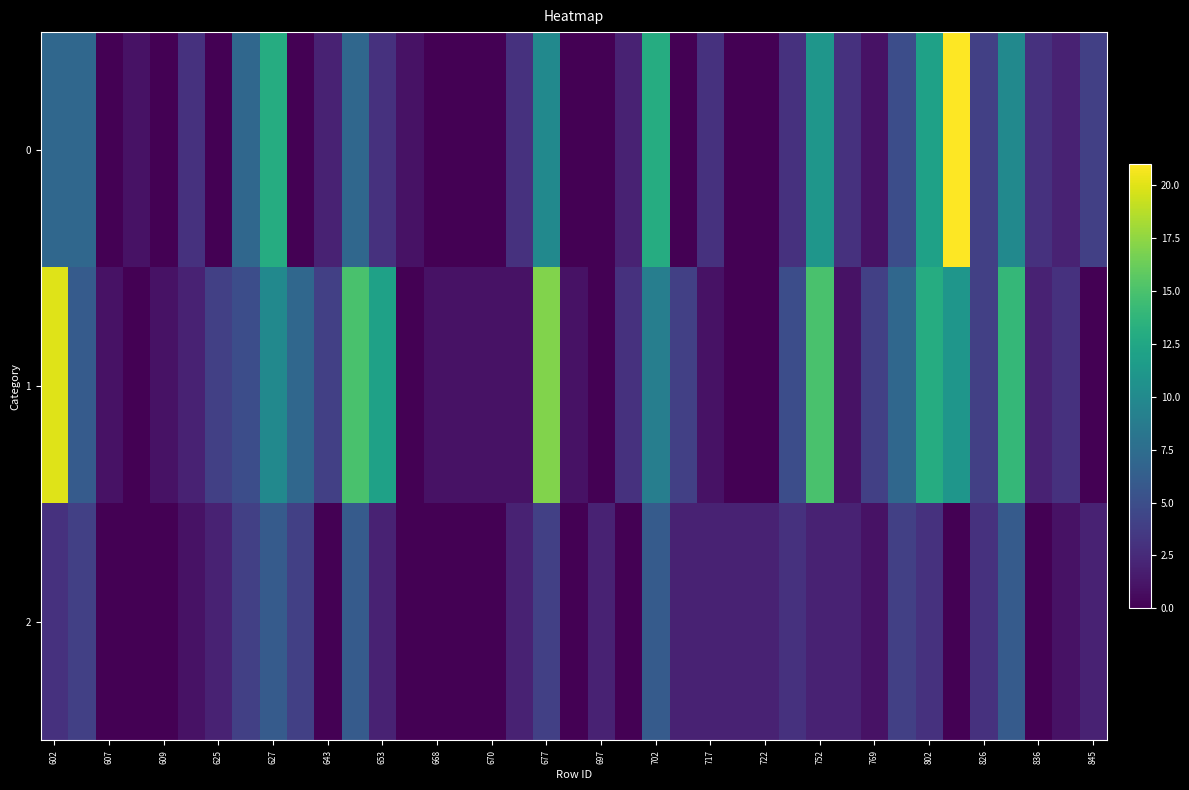

Which series has the largest total across all categories?

1